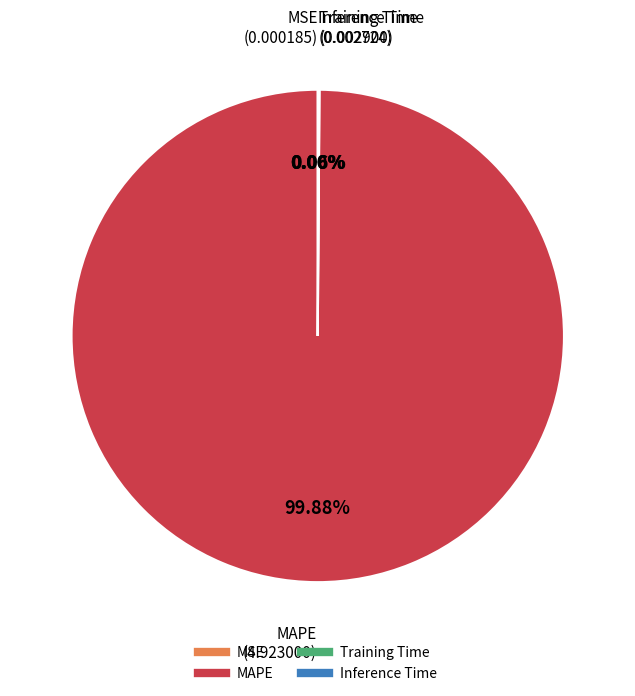

Which slice is the largest?

MAPE